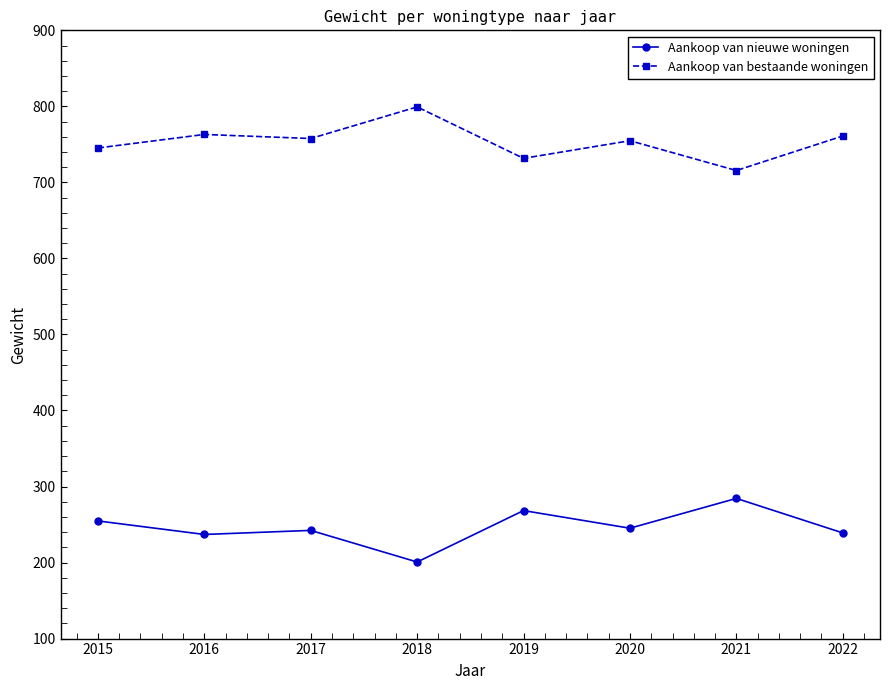

Does the chart have visible grid lines?

No